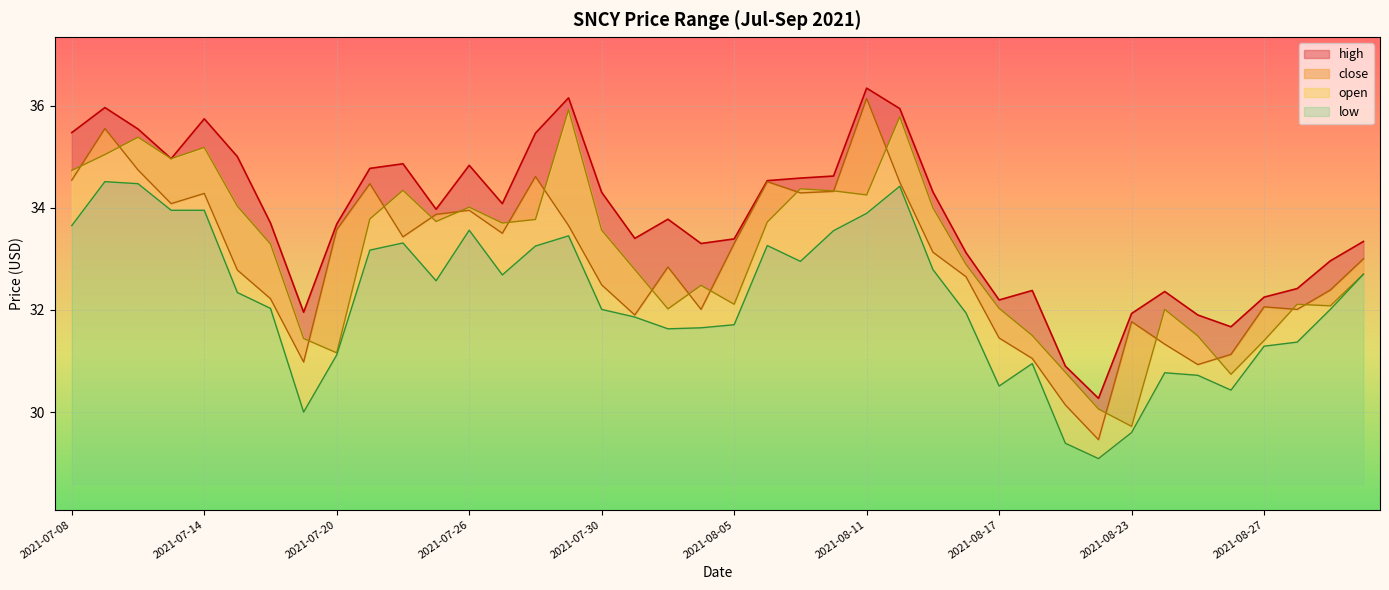

What is the label of the 3rd point from the left?

2021-07-12